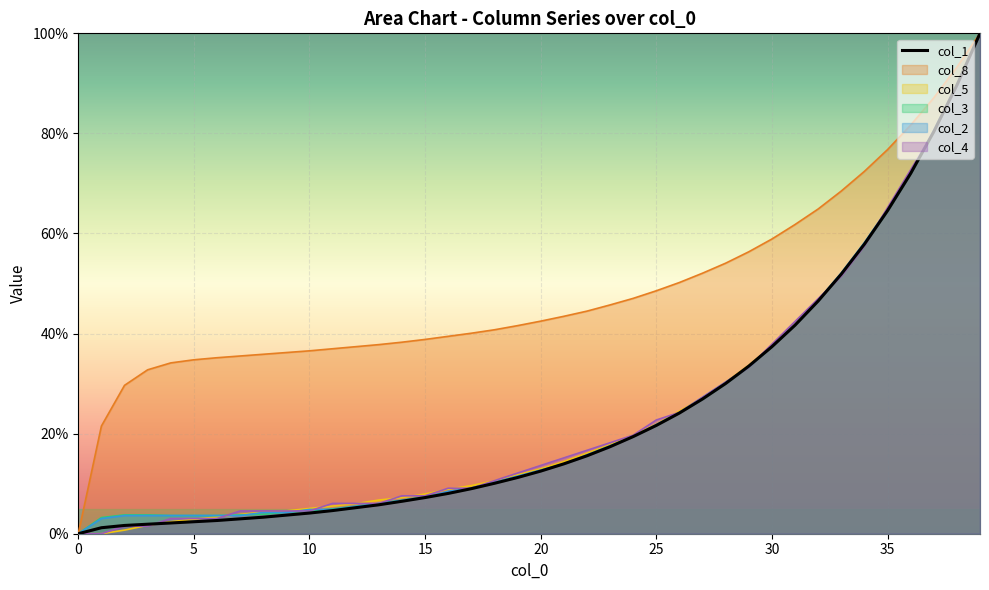

What is the sum of all values?

950.7